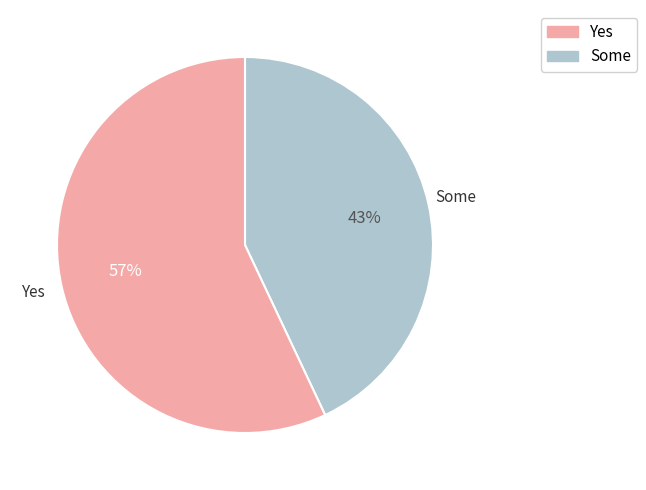

Which slice is the largest?

Some